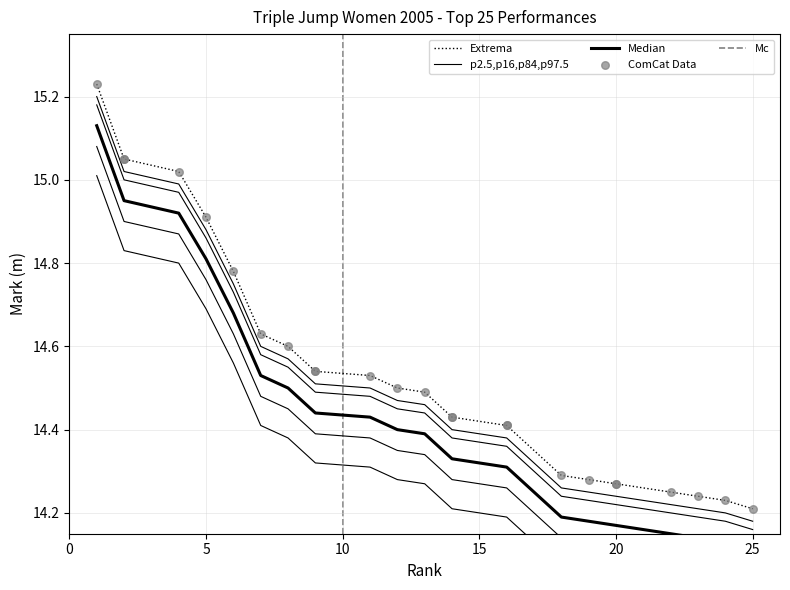

What is the change in value from 1 to 14?

-0.8